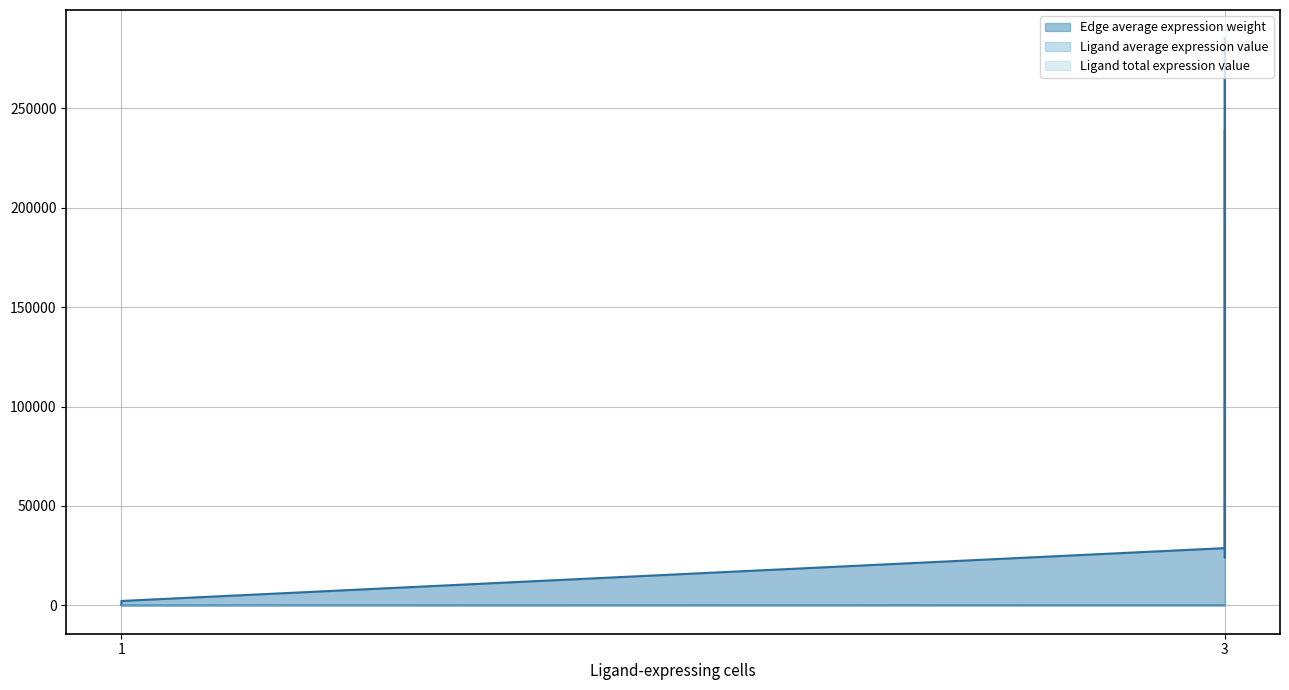

Between 1 and 3, which series saw the biggest shift?

Edge average expression weight